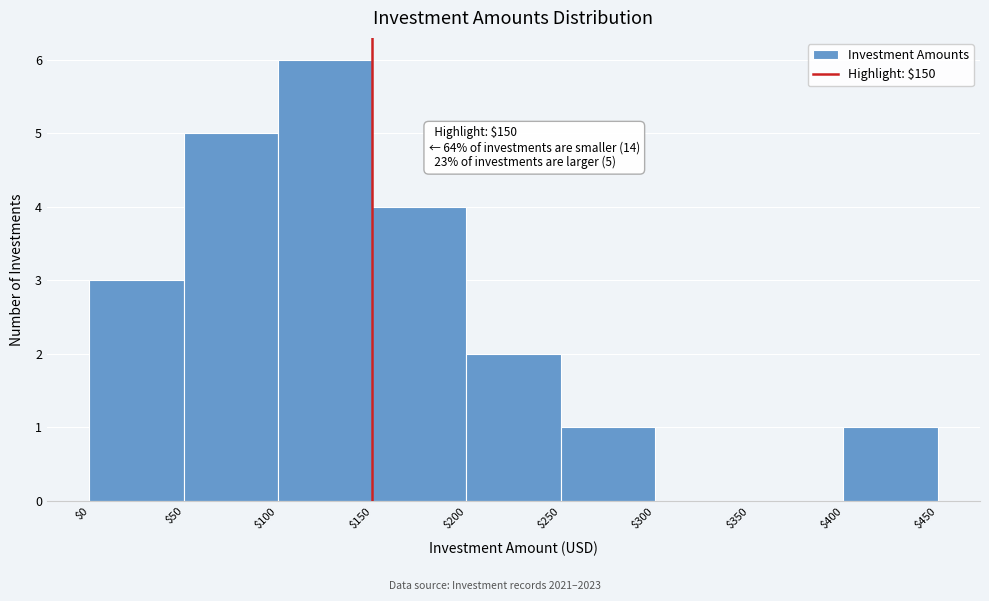

Over which range of the x-axis is the bar tallest?

$100 to $150